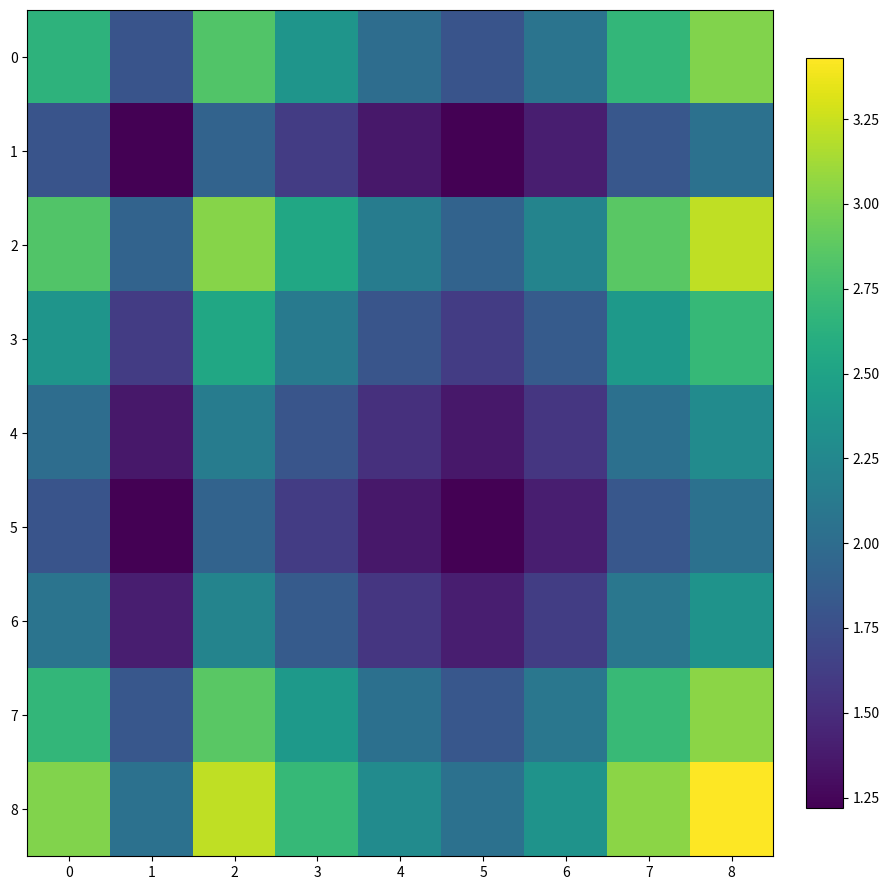

Which series has the widest spread of values?

row_8